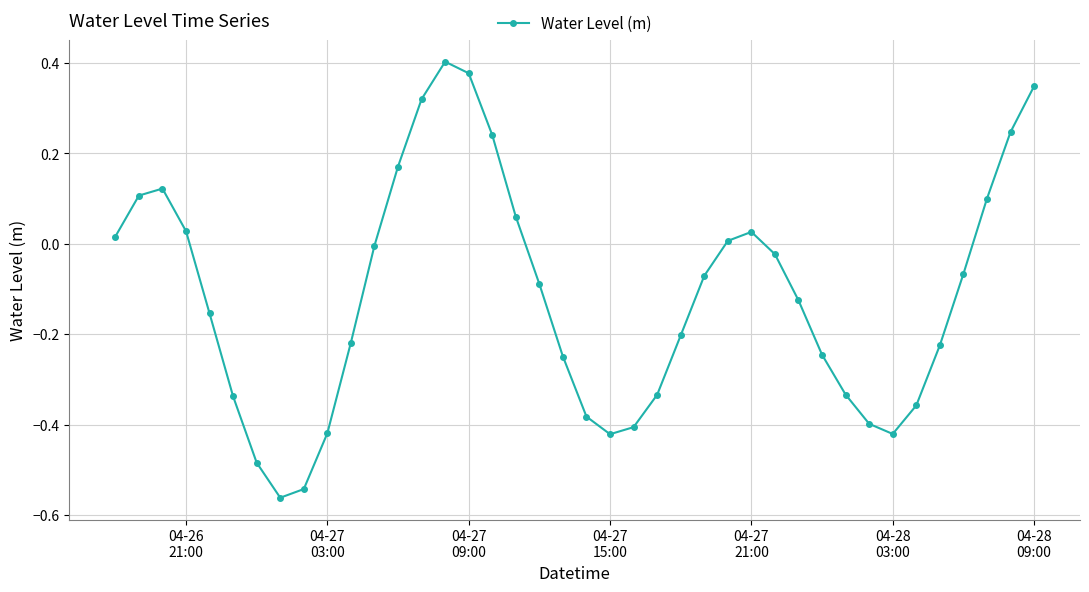

True or false: the data has more than 2 interior local peaks.

True